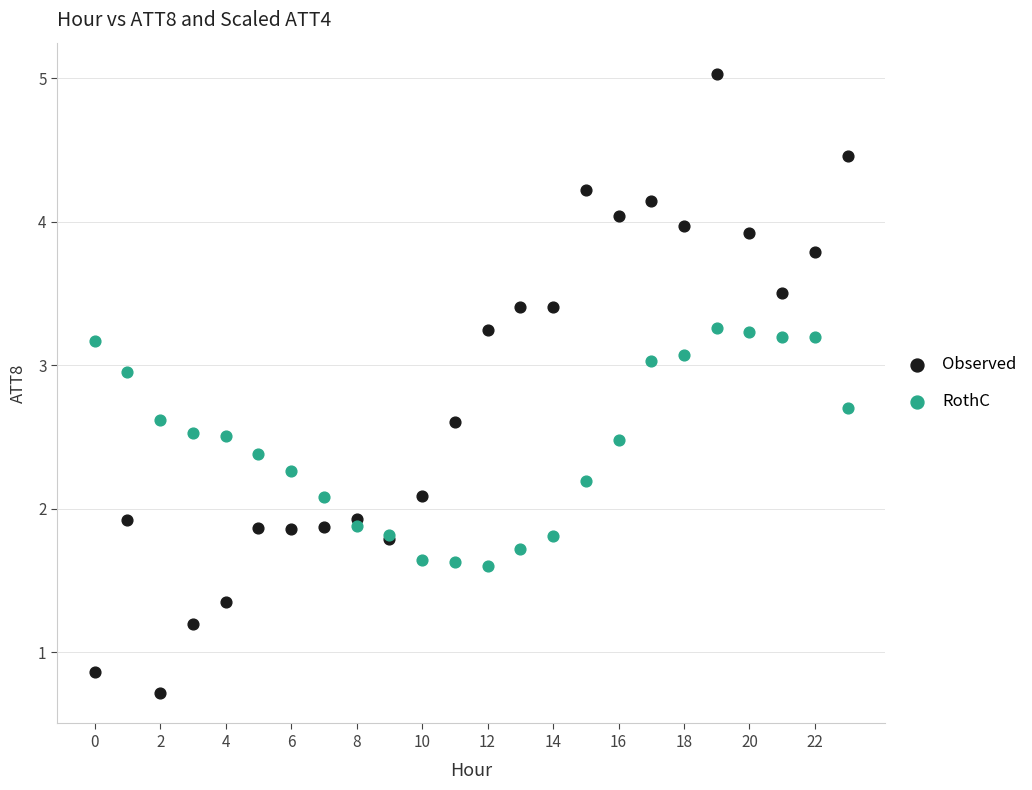

What are all the series names shown in the legend?

Observed, RothC